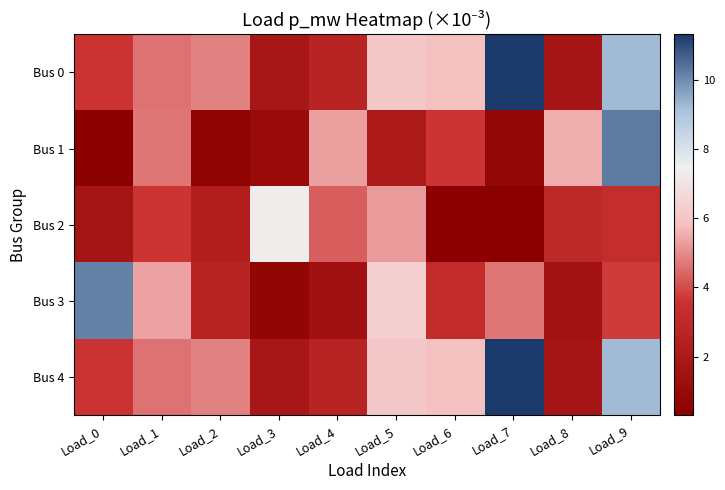

Reading right to left, list all the values displayed in this chart.

Bus 0: Load_9=9.2	Load_8=1.7	Load_7=11.3	Load_6=5.9	Load_5=6.1	Load_4=2.6	Load_3=1.9	Load_2=4.9	Load_1=4.6	Load_0=3.6
Bus 1: Load_9=10.3	Load_8=5.5	Load_7=0.9	Load_6=3.7	Load_5=2.0	Load_4=5.3	Load_3=1.1	Load_2=0.5	Load_1=4.7	Load_0=0.4
Bus 2: Load_9=3.2	Load_8=2.9	Load_7=0.3	Load_6=0.4	Load_5=5.2	Load_4=4.3	Load_3=7.4	Load_2=2.3	Load_1=3.7	Load_0=1.7
Bus 3: Load_9=3.7	Load_8=1.5	Load_7=4.7	Load_6=3.2	Load_5=6.3	Load_4=1.4	Load_3=0.7	Load_2=2.6	Load_1=5.4	Load_0=10.2
Bus 4: Load_9=9.2	Load_8=1.7	Load_7=11.3	Load_6=5.9	Load_5=6.1	Load_4=2.6	Load_3=1.9	Load_2=4.9	Load_1=4.6	Load_0=3.6